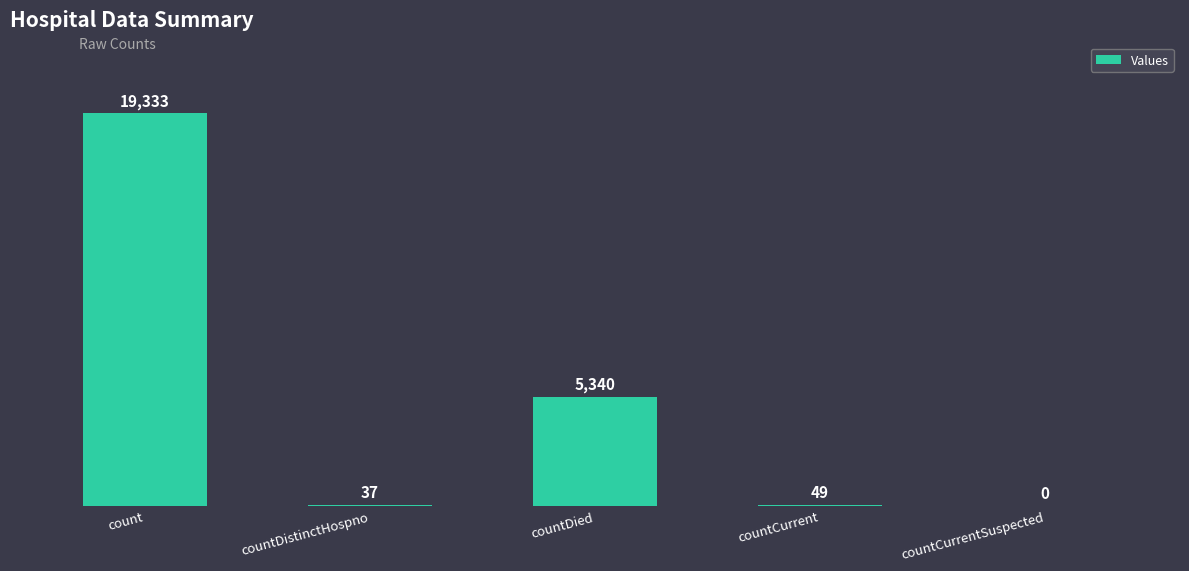

Reading left to right, extract all data points from this chart.

count=19333	countDistinctHospno=37	countDied=5340	countCurrent=49	countCurrentSuspected=0